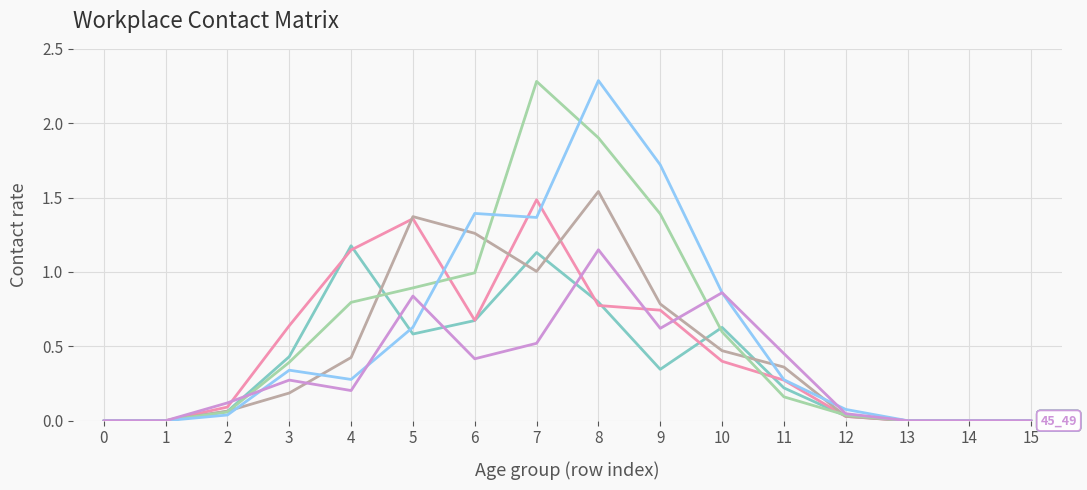

At which category is the sum across all series the highest?

8